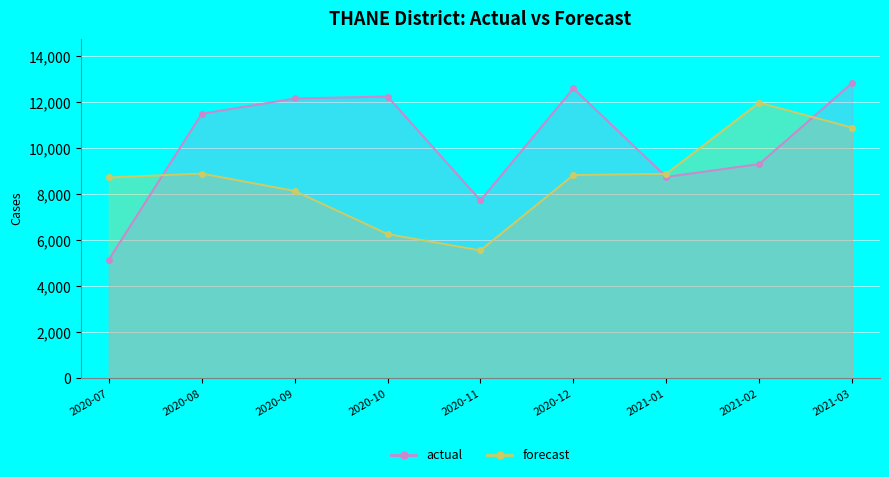

The actual series shows 5153.0 at 2020-07. True or false?

True